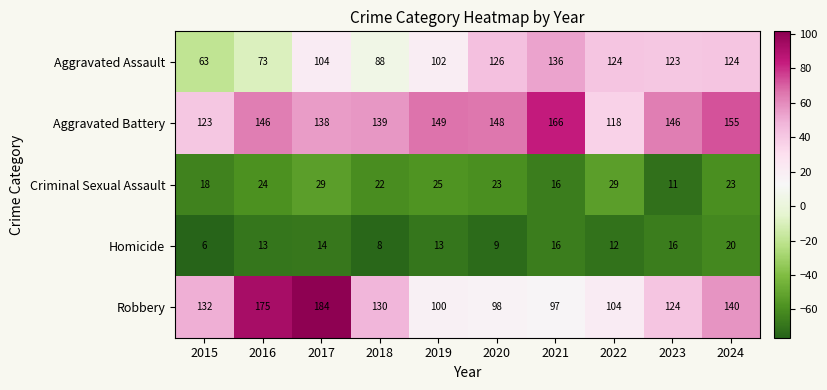

Between 2017 and 2021, which series saw the biggest shift?

Robbery